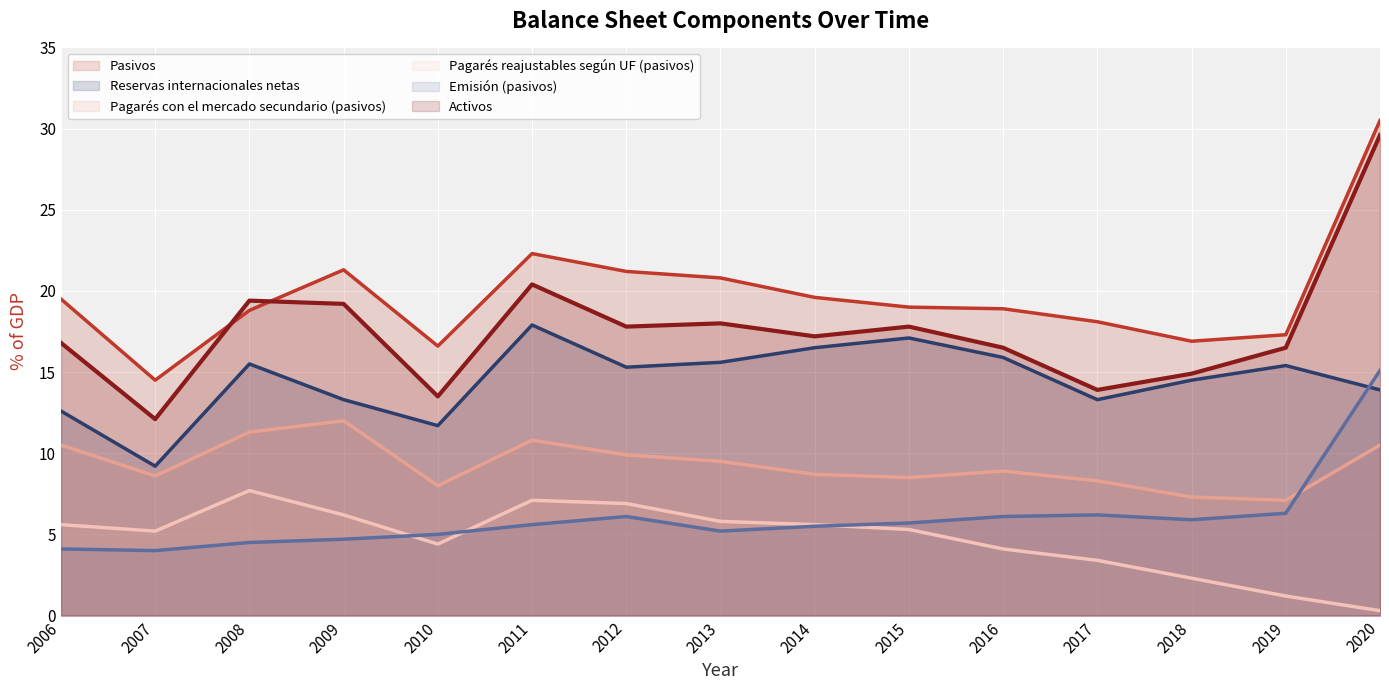

At which label does Pasivos first exceed 19?

2006